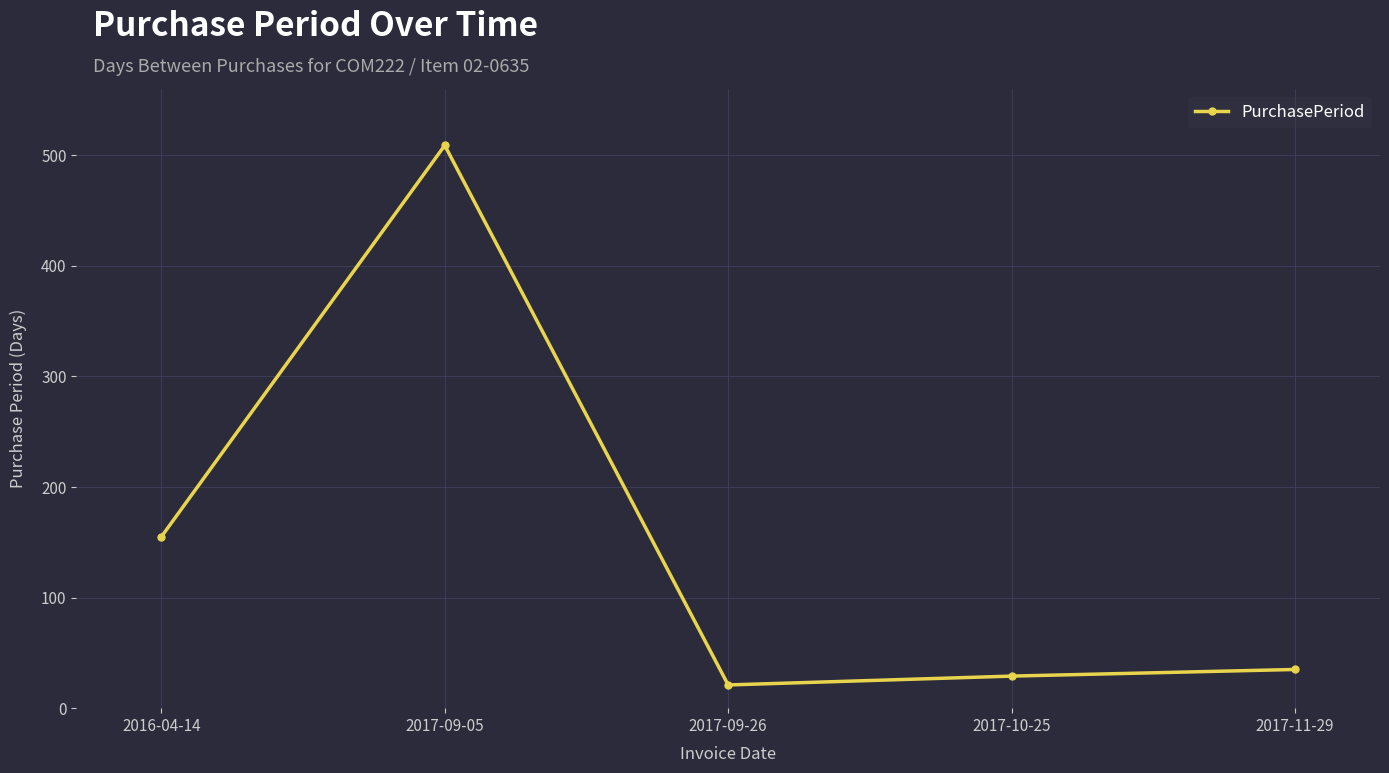

What is the change in value from 2017-10-25 to 2017-11-29?

+6